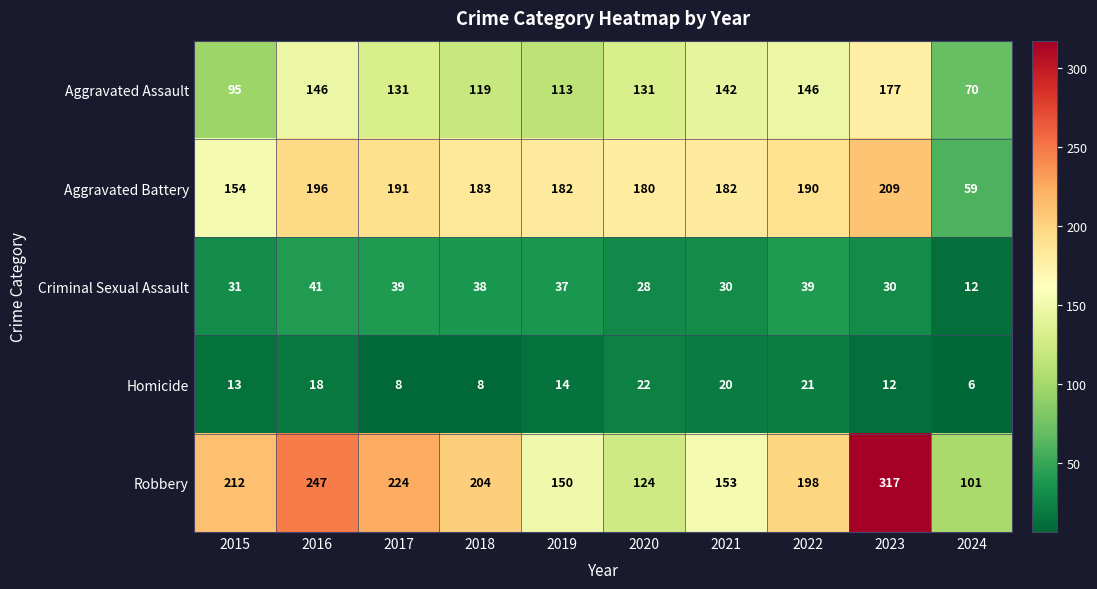

What is the sum of all Aggravated Assault values?

1270